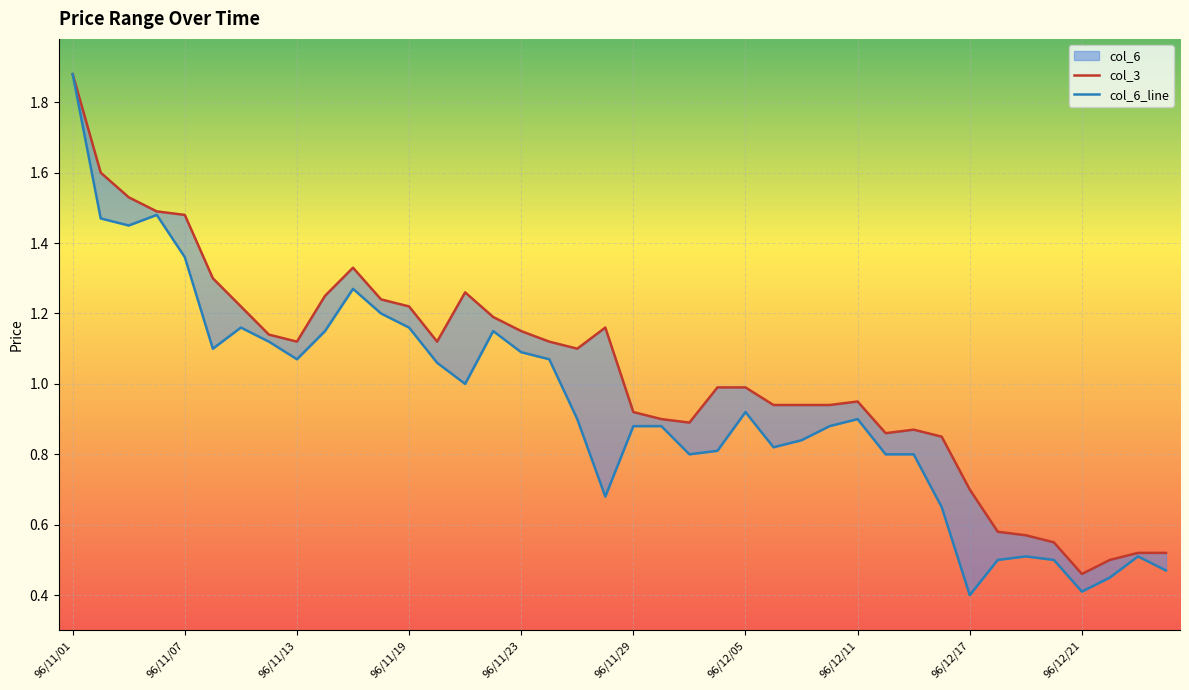

What is the minimum value shown in the chart?

0.4